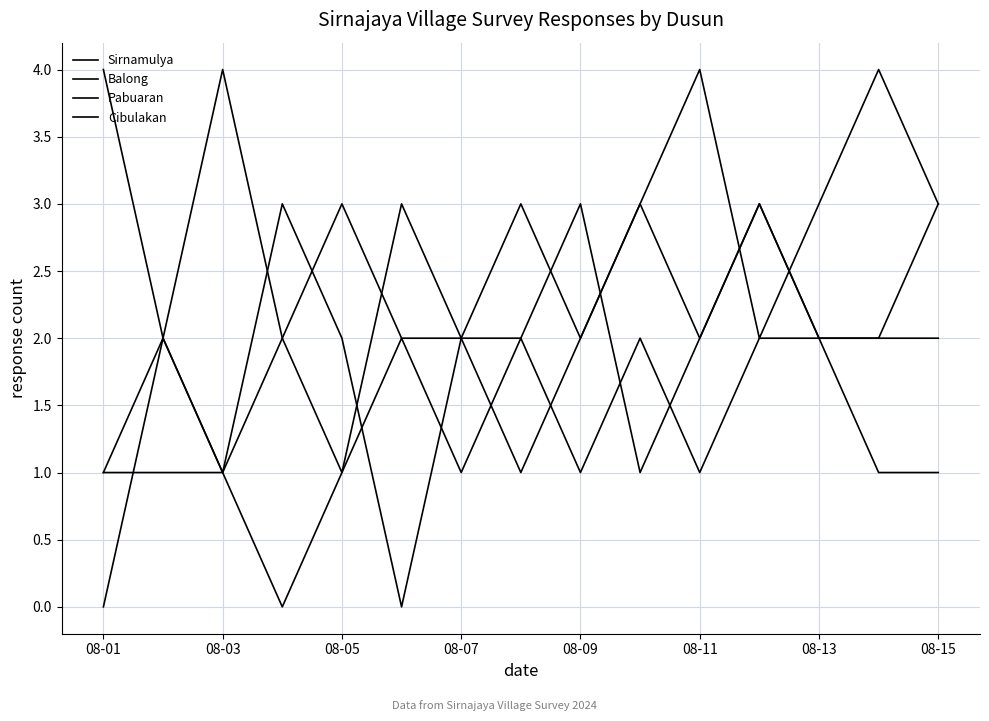

At how many categories does at least one series exceed 3?

4